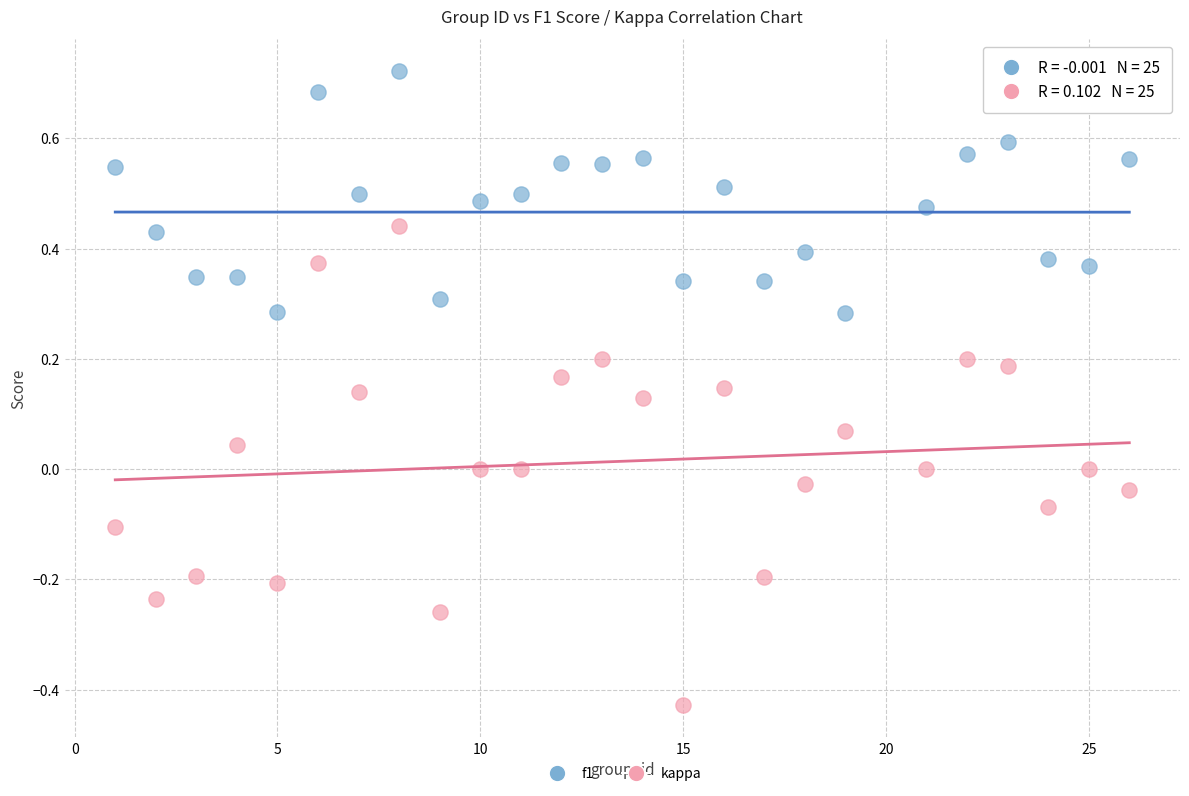

Which series reaches the minimum Y coordinate?

kappa